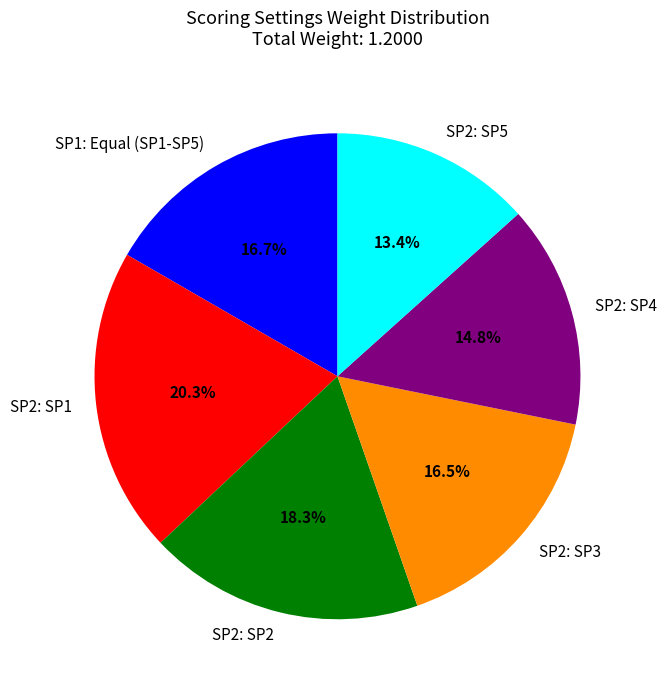

Which has a higher value, SP2: SP1 or SP2: SP5?

SP2: SP1